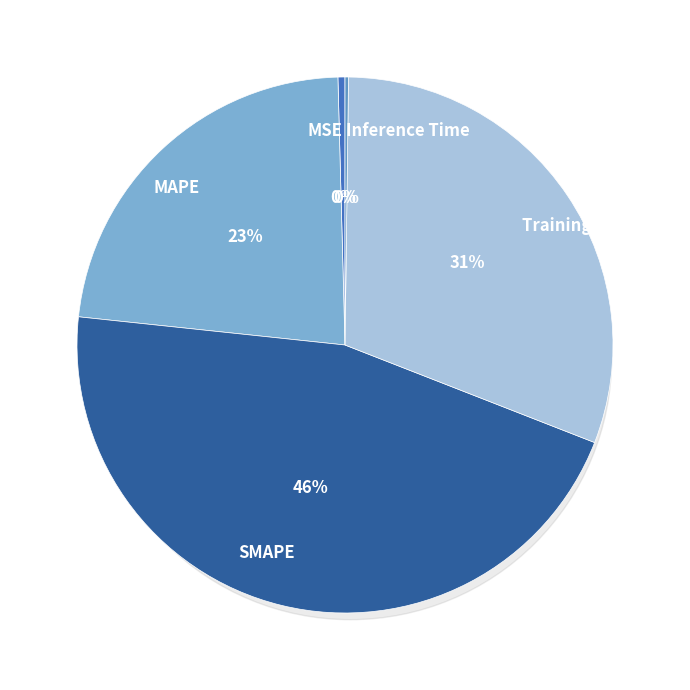

Approximately how many times larger is the value at MAPE compared to SMAPE?

0.5